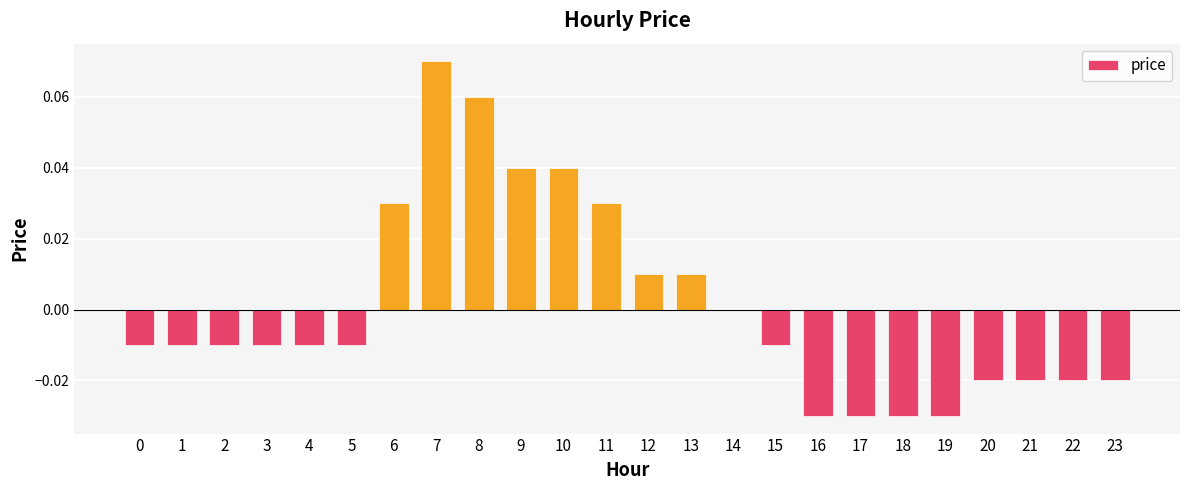

At which label does the data first exceed 0?

6